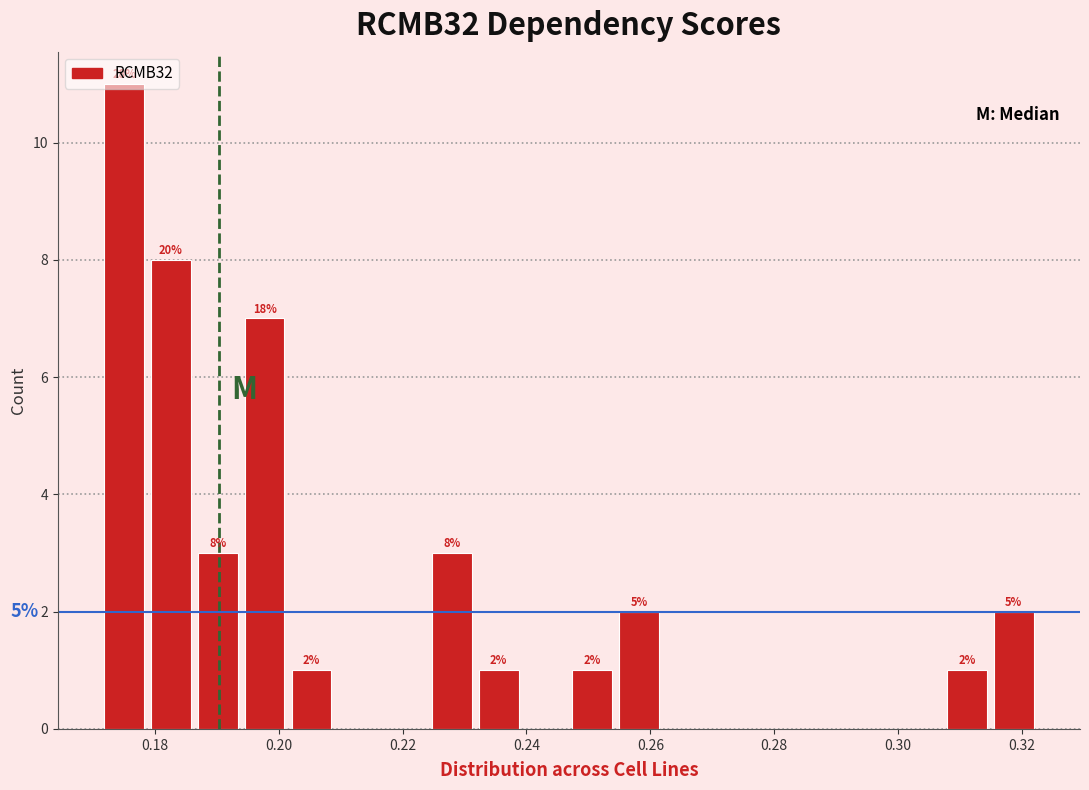

Around what value on the x-axis is the tallest bar? Give the approximate position of its centre, as read against the axis.

0.176